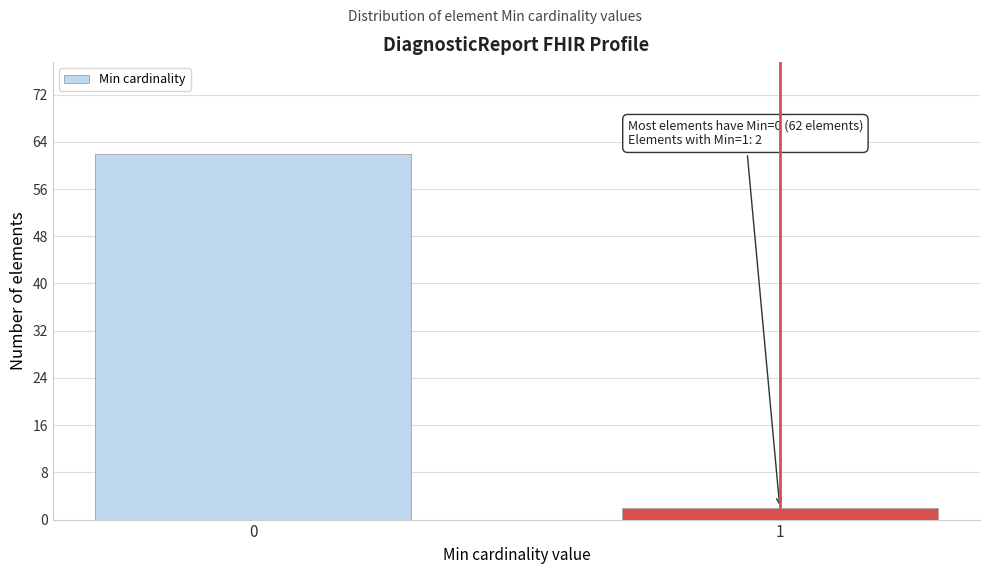

Reading left to right, what are all the values shown in this chart?

62	2